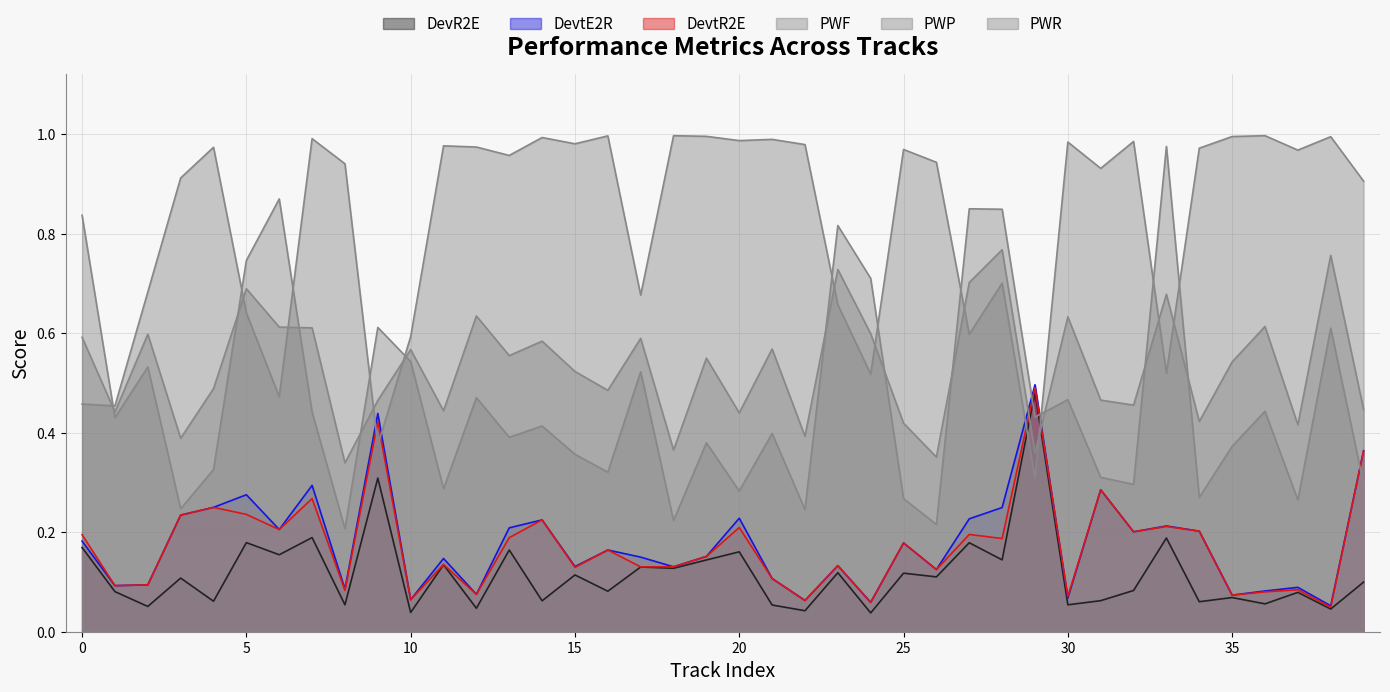

What is the difference between the maximum and second lowest values in the PWP series?

0.8